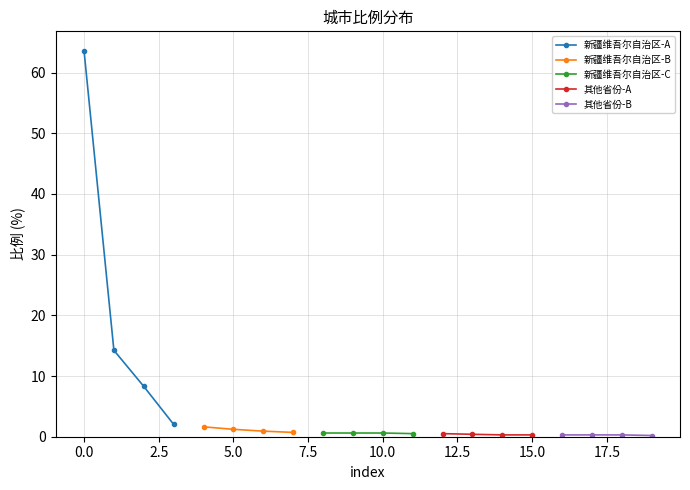

What are all the series names shown in the legend?

新疆维吾尔自治区-A, 新疆维吾尔自治区-B, 新疆维吾尔自治区-C, 其他省份-A, 其他省份-B